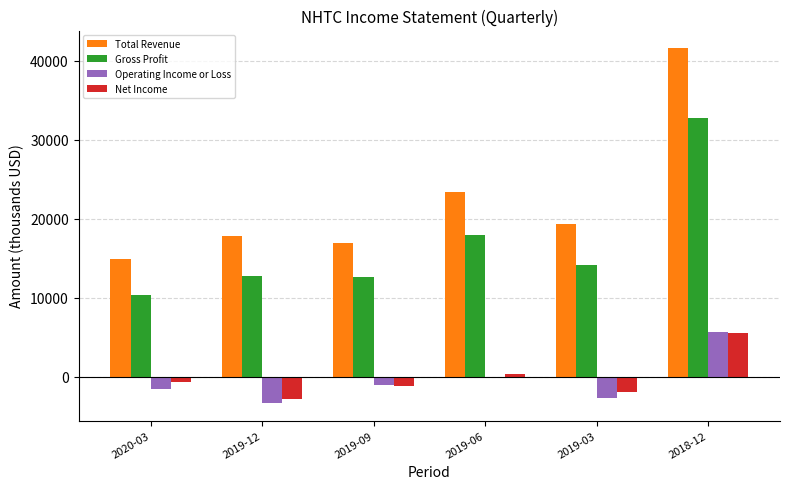

What are all the series names shown in the legend?

Total Revenue, Gross Profit, Operating Income or Loss, Net Income